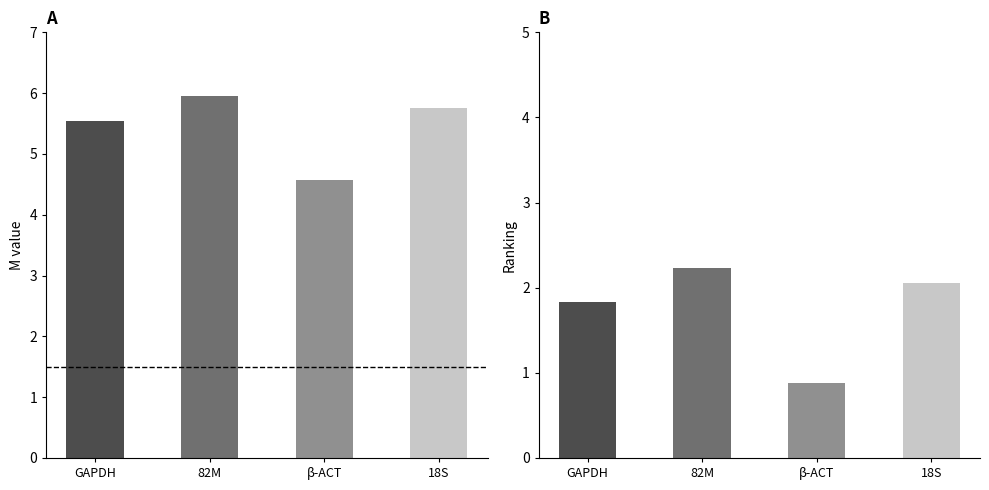

Which has a higher value, β-ACT or 18S?

18S